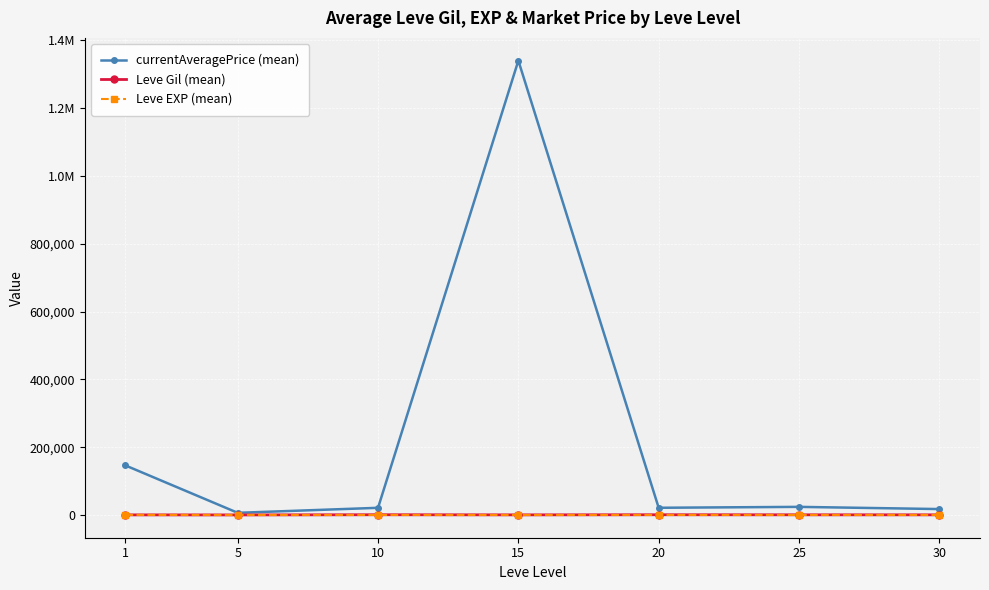

What is the total value across all series at 15?

1340482.5